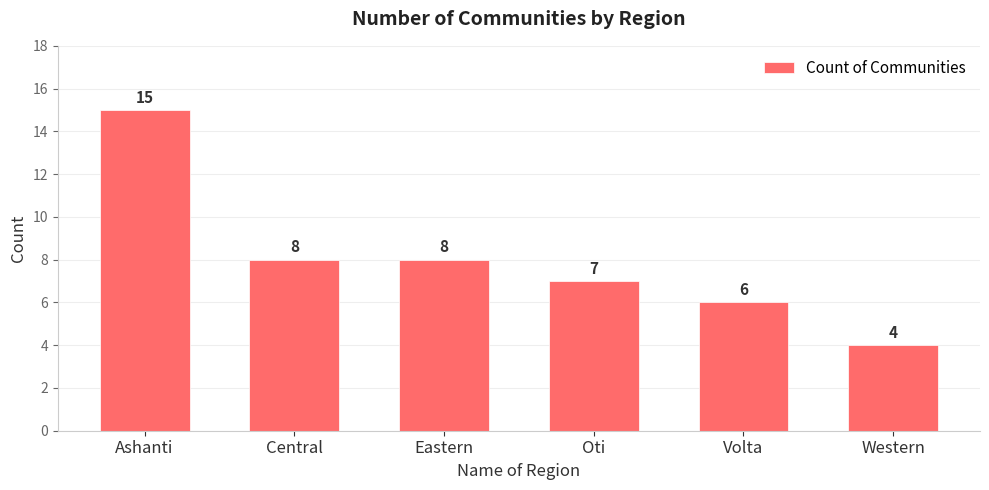

Is it true that the value at Oti is 7?

True